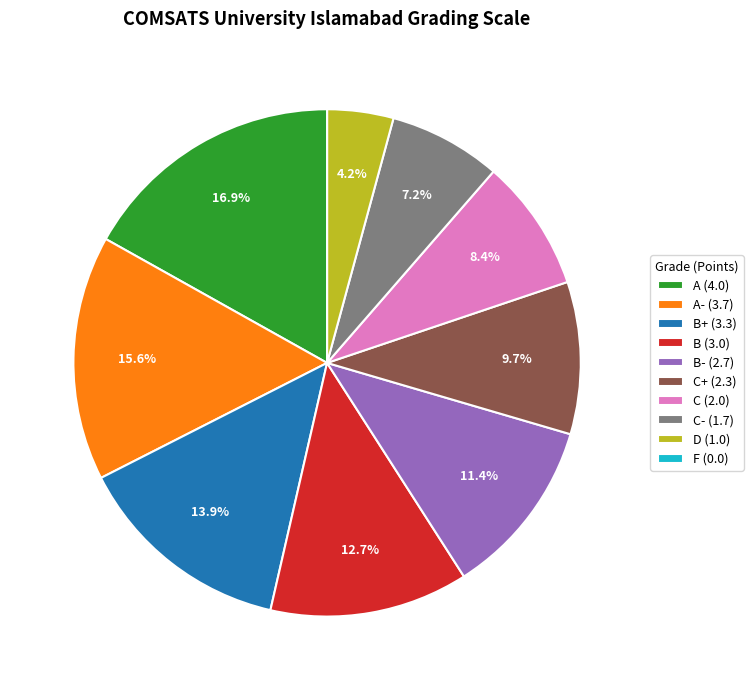

Is the sum of B+ (3.3) and C+ (2.3) greater than half?

No